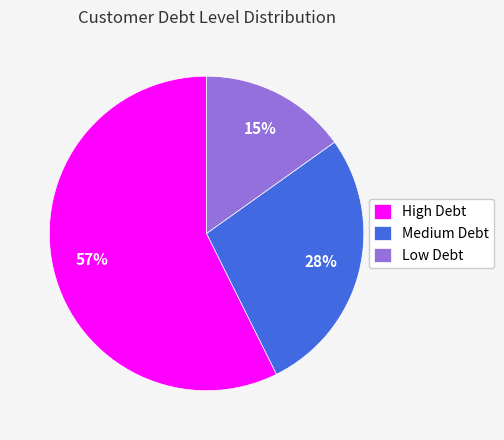

What is the smallest slice in the pie chart?

Low Debt